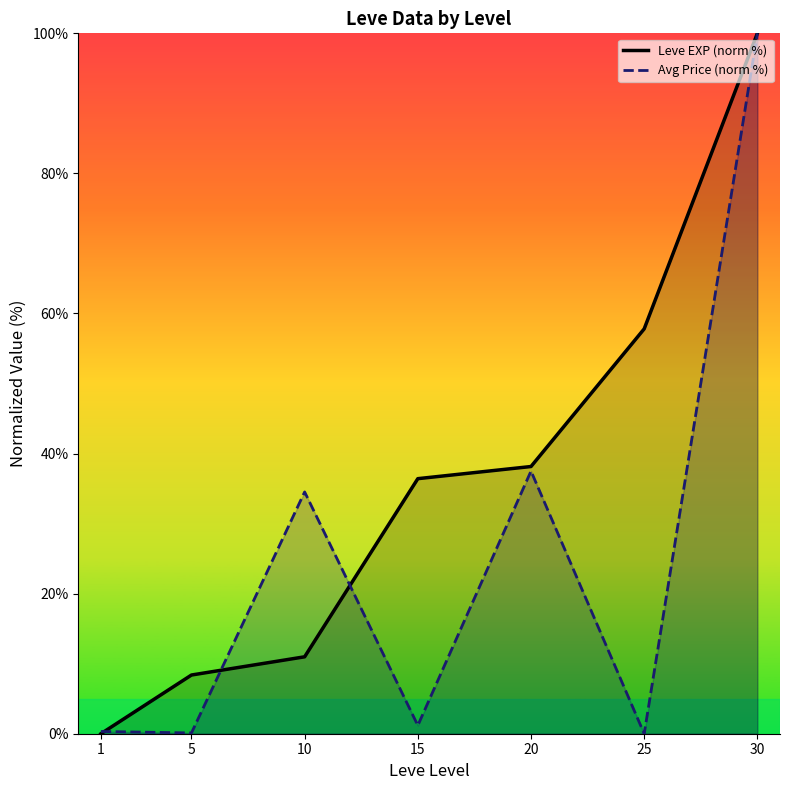

True or false: Leve EXP (norm %) and Avg Price (norm %) cross at least once.

True